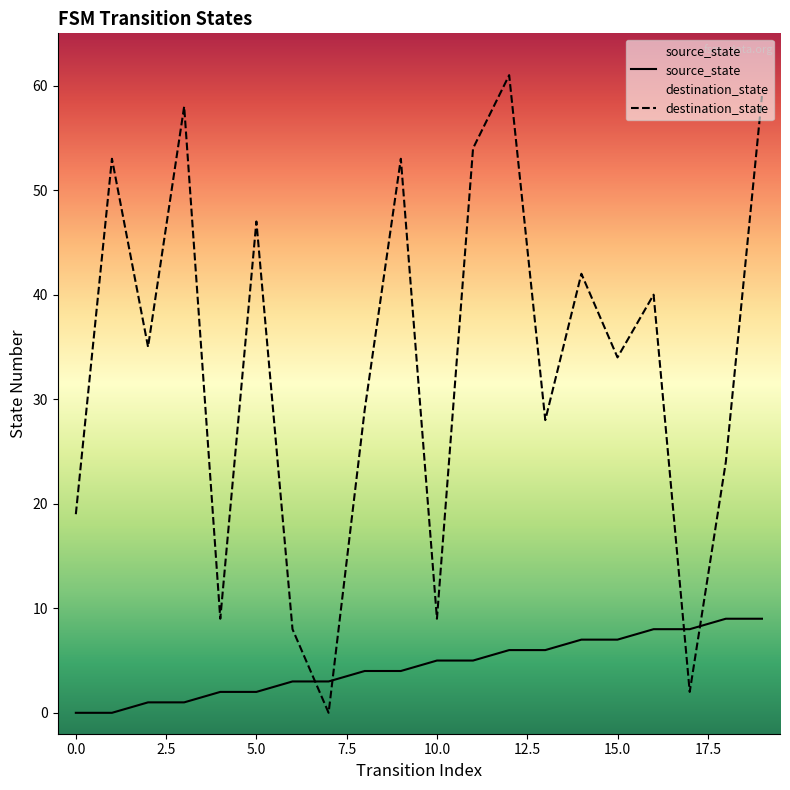

What is the sum of all source_state values?

90